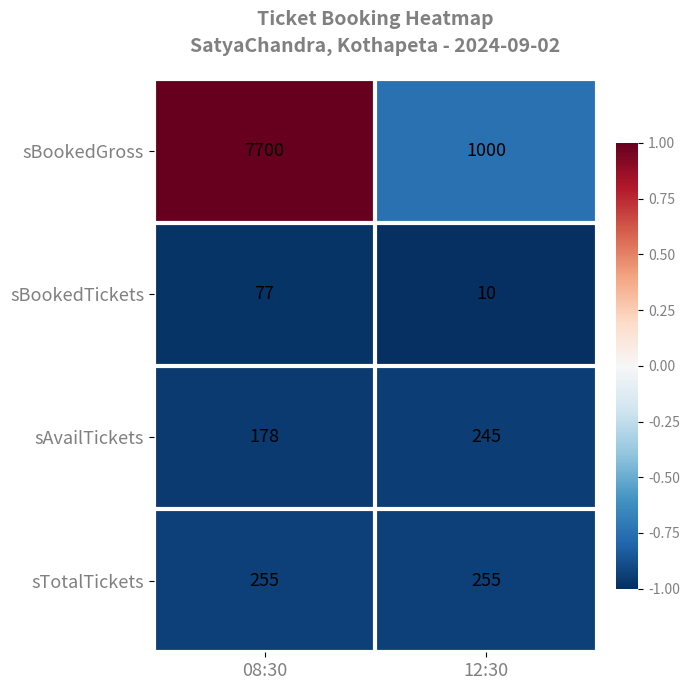

At which category does the chart reach its peak across all series?

08:30